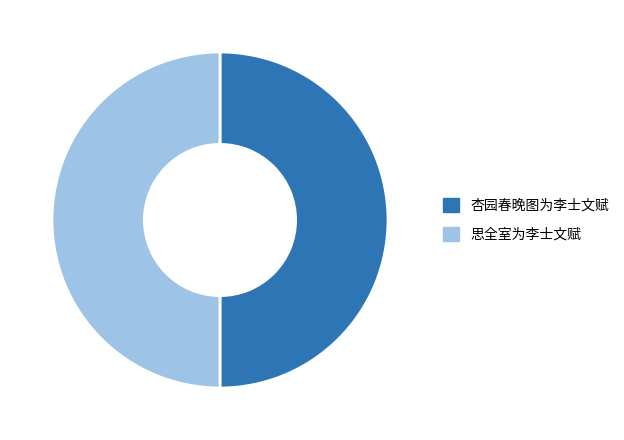

Count the number of slices in the pie.

2